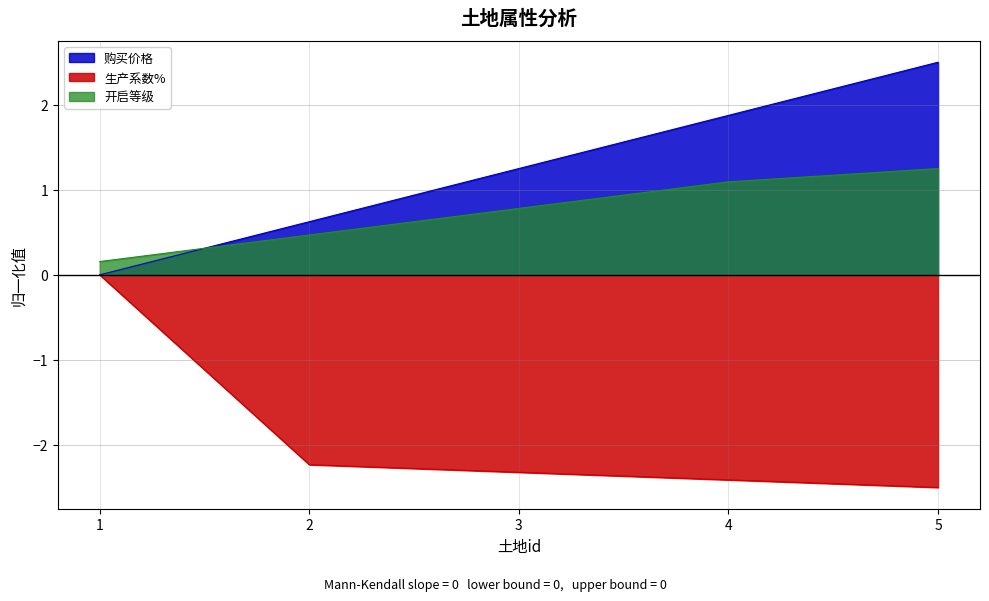

At which label does 生产系数% first exceed -2?

1